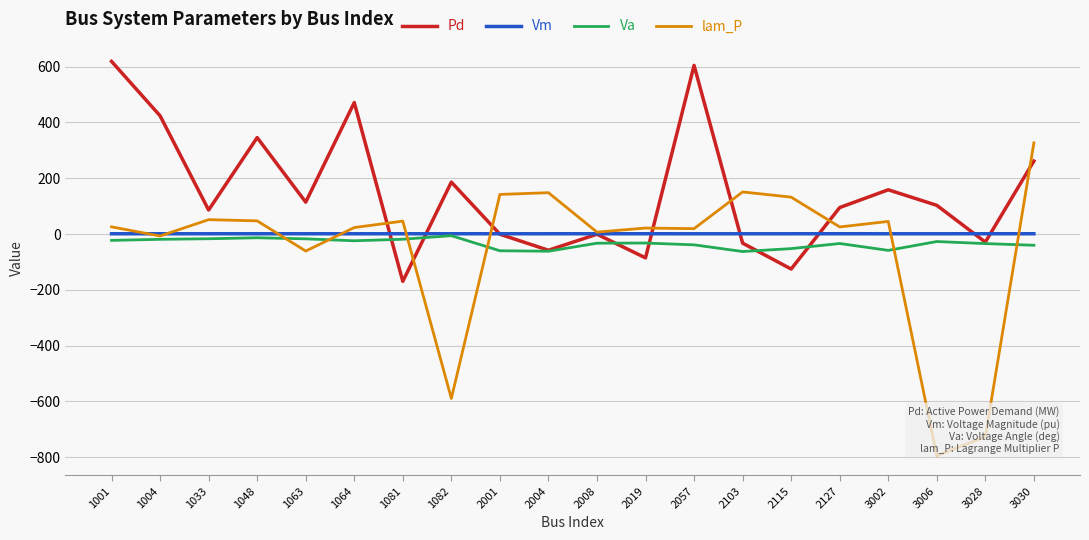

What is the difference between the second highest and second lowest values in the Pd series?

729.9